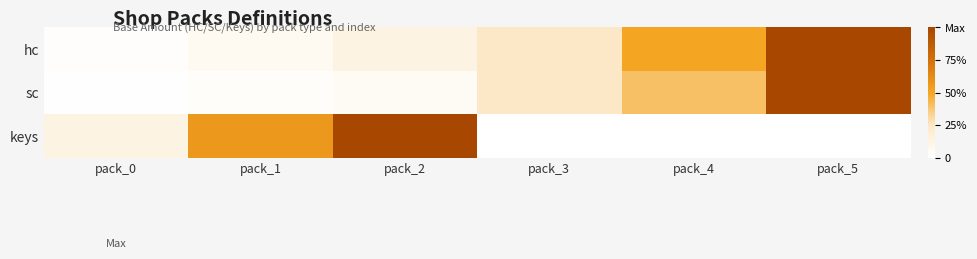

Reading left to right, list all the values displayed in this chart.

hc: pack_0=0.0	pack_1=0.1	pack_2=0.1	pack_3=0.2	pack_4=0.5	pack_5=1.0
sc: pack_0=0.0	pack_1=0.0	pack_2=0.1	pack_3=0.2	pack_4=0.4	pack_5=1.0
keys: pack_0=0.1	pack_1=0.6	pack_2=1.0	pack_3=0.0	pack_4=0.0	pack_5=0.0